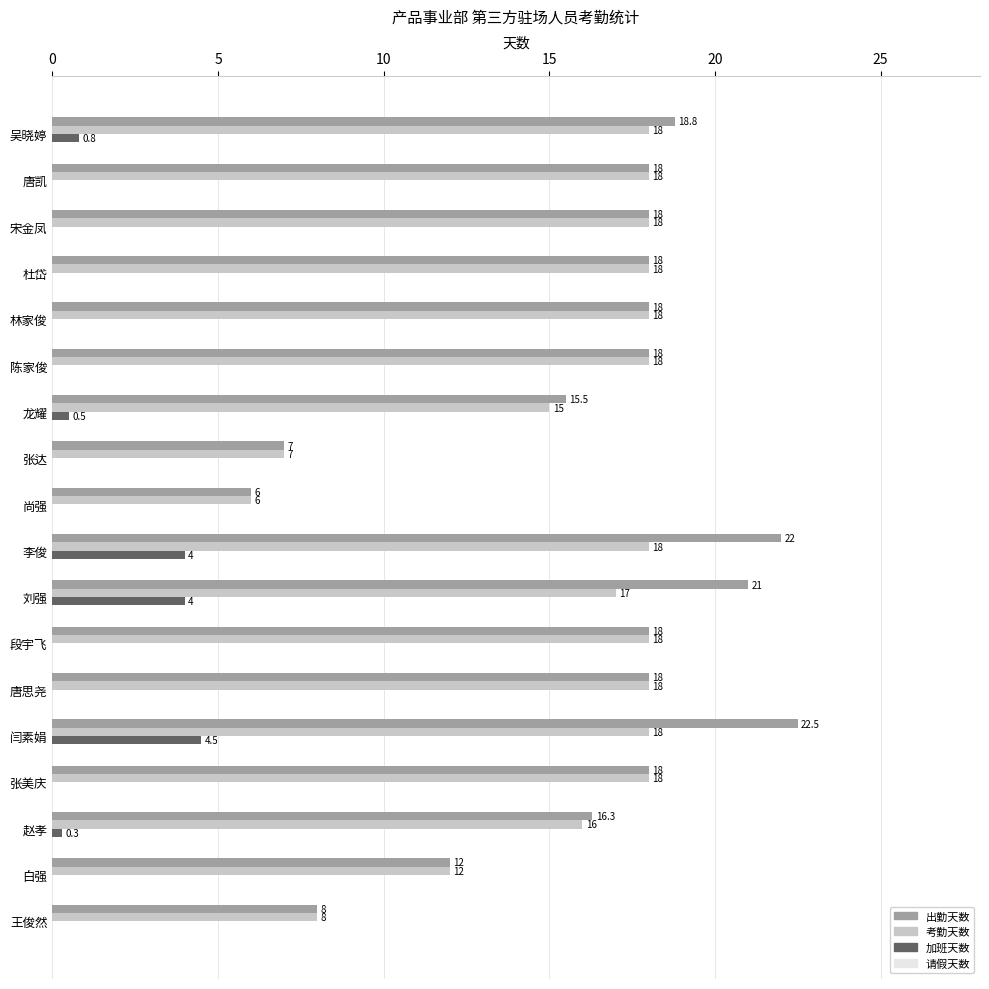

Where is 加班天数 nearest to the value 2?

吴晓婷